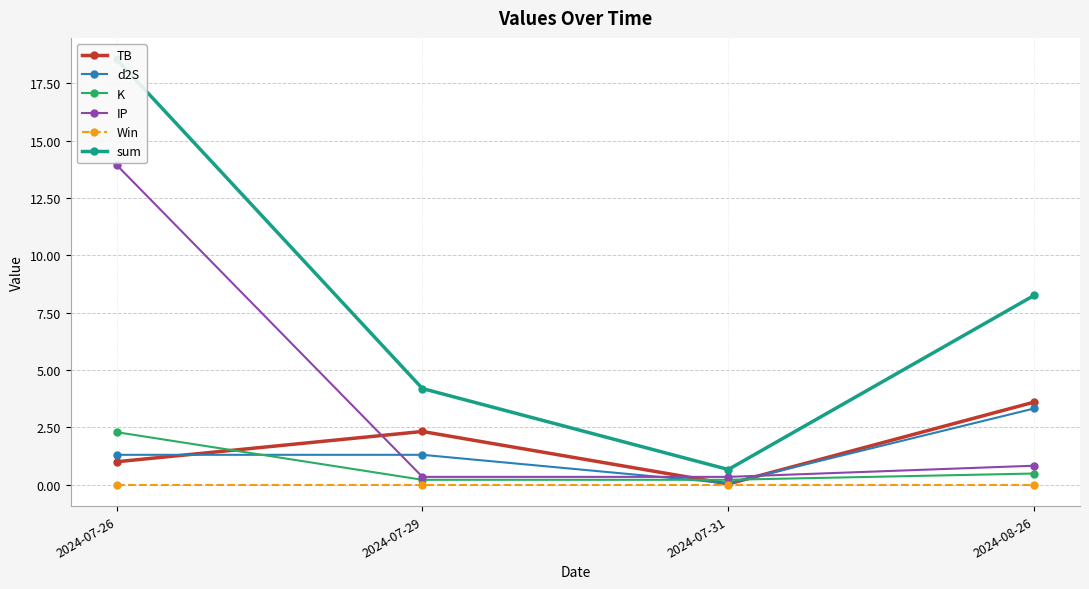

At which category is the sum across all series the highest?

2024-07-26